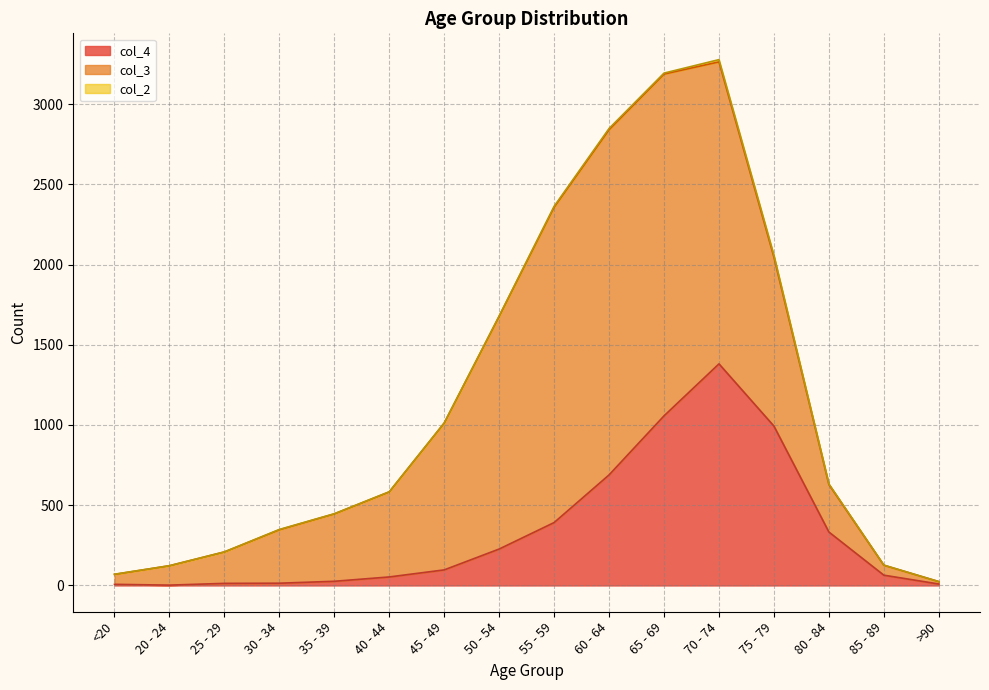

How many lines are shown in the chart?

3